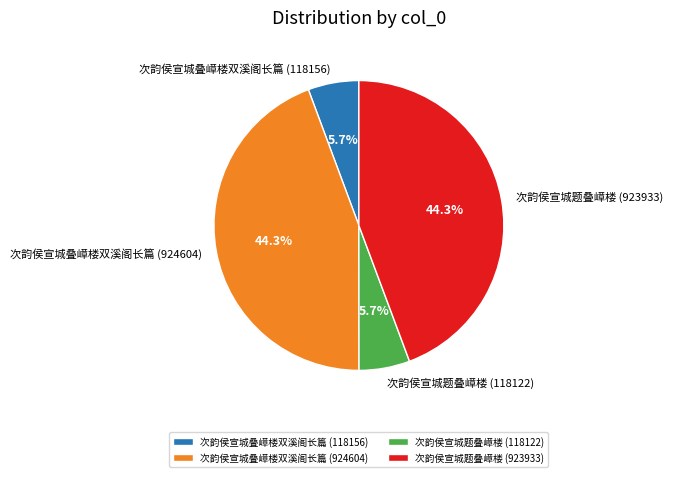

What is the total percentage of 次韵侯宣城题叠嶂楼 (118122) and 次韵侯宣城叠嶂楼双溪阁长篇 (924604)?

50.0%